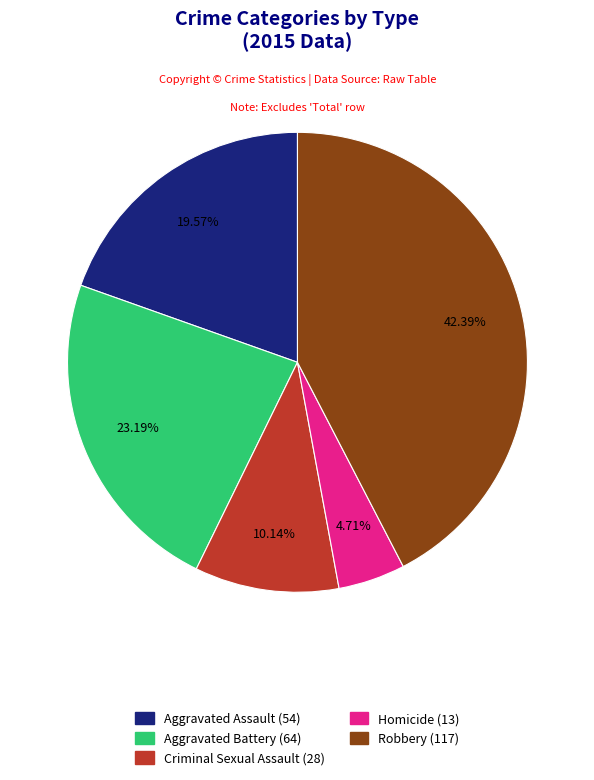

How many segments does this pie chart have?

5